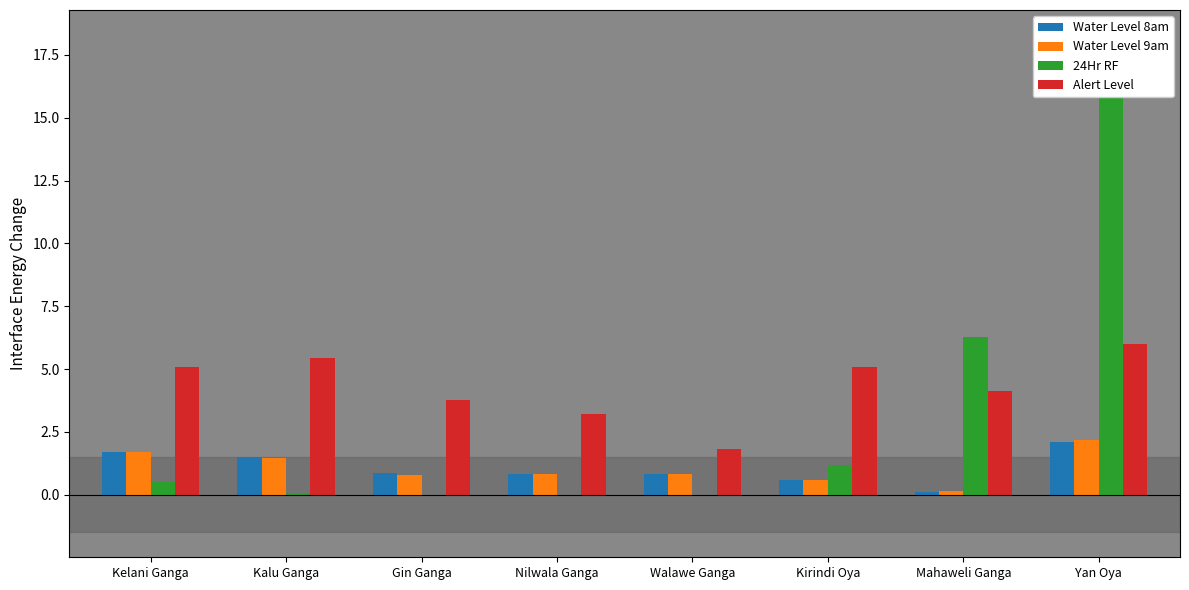

How many bars are there in total?

32